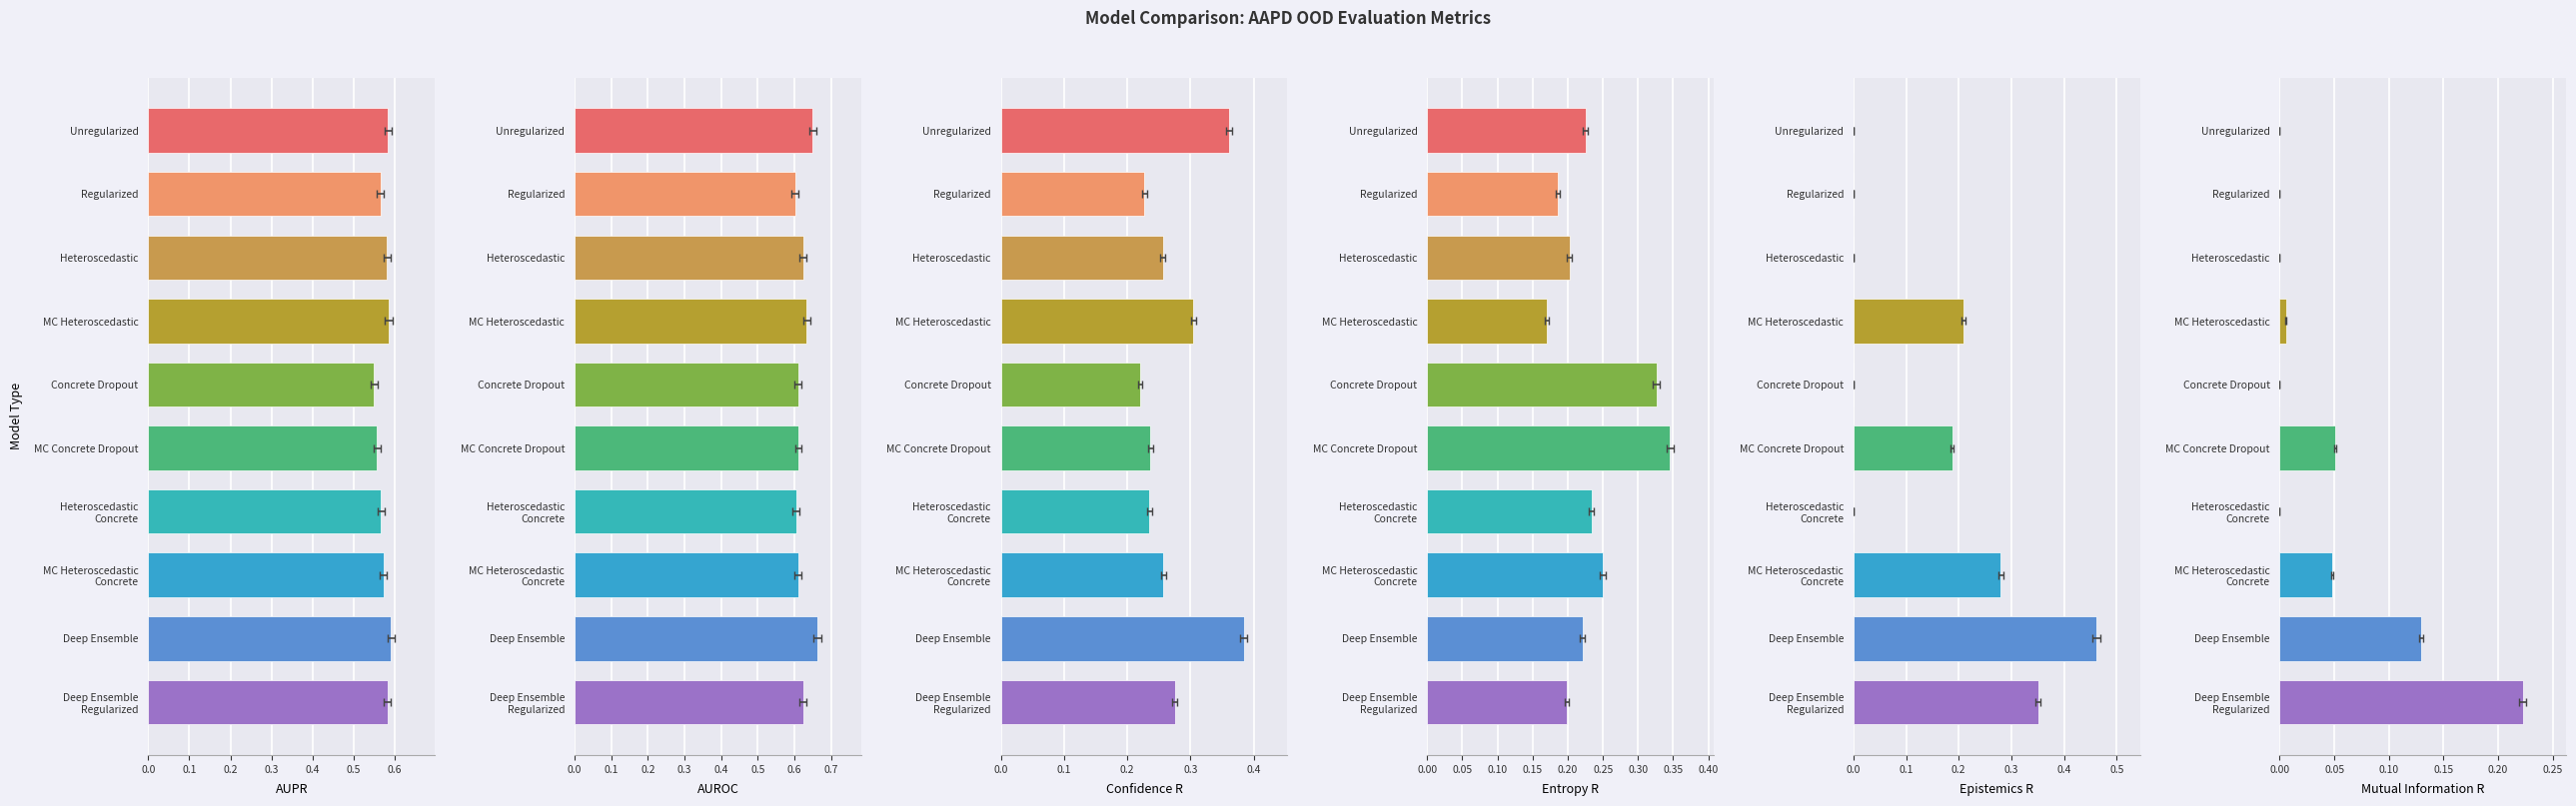

Reading left to right, transcribe all the data shown in this chart.

AUPR: 0.6	0.6	0.6	0.6	0.5	0.6	0.6	0.6	0.6	0.6
AUROC: 0.7	0.6	0.6	0.6	0.6	0.6	0.6	0.6	0.7	0.6
confidence_R: 0.4	0.2	0.3	0.3	0.2	0.2	0.2	0.3	0.4	0.3
entropy_R: 0.2	0.2	0.2	0.2	0.3	0.3	0.2	0.2	0.2	0.2
epistemics_R: 0.0	0.0	0.0	0.2	0.0	0.2	0.0	0.3	0.5	0.4
mutual_information_R: 0.0	0.0	0.0	0.0	0.0	0.1	0.0	0.0	0.1	0.2